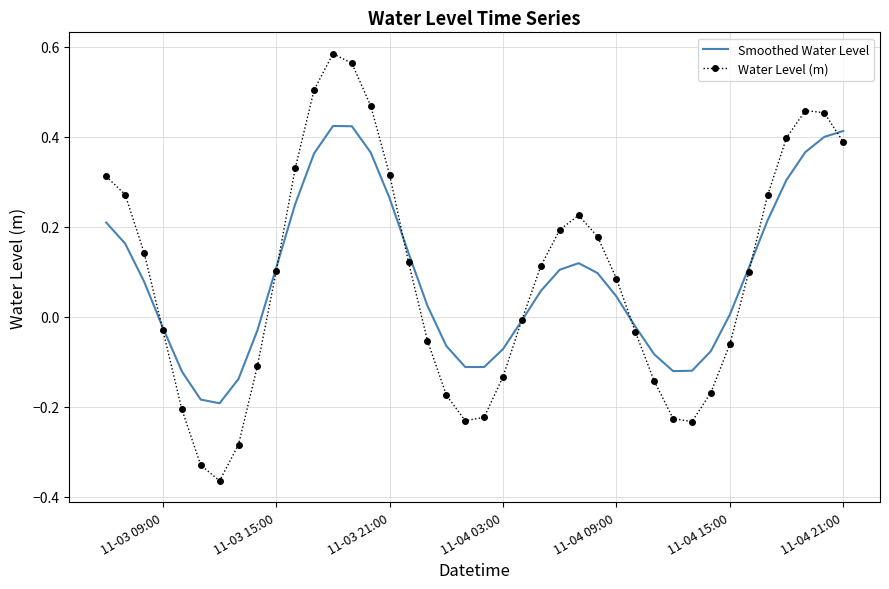

Rank the series by their maximum value, from lowest to highest.

Smoothed Water Level, Water Level (m)